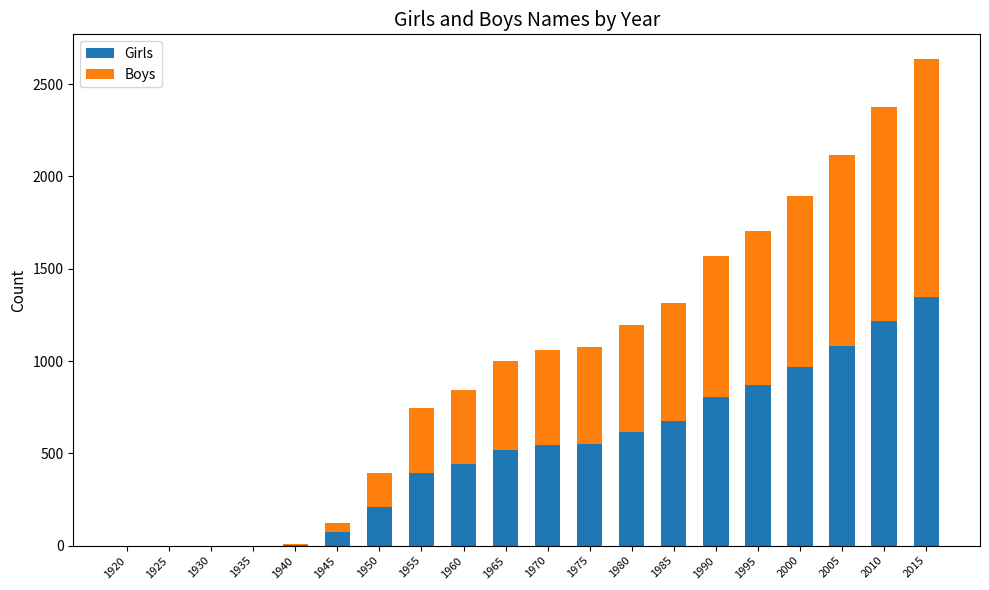

What are all the series names shown in the legend?

Girls, Boys